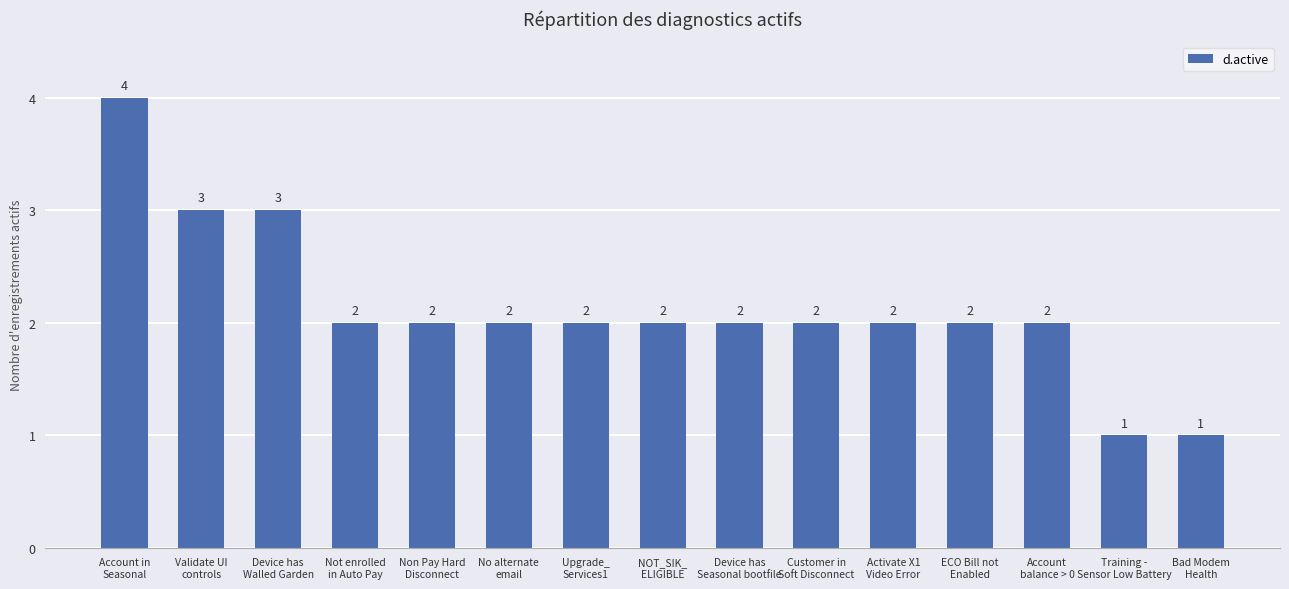

Reading left to right, what are all the values shown in this chart?

Account in
Seasonal=4	Validate UI
controls=3	Device has
Walled Garden=3	Not enrolled
in Auto Pay=2	Non Pay Hard
Disconnect=2	No alternate
email=2	Upgrade_
Services1=2	NOT_SIK_
ELIGIBLE=2	Device has
Seasonal bootfile=2	Customer in
Soft Disconnect=2	Activate X1
Video Error=2	ECO Bill not
Enabled=2	Account
balance > 0=2	Training -
Sensor Low Battery=1	Bad Modem
Health=1